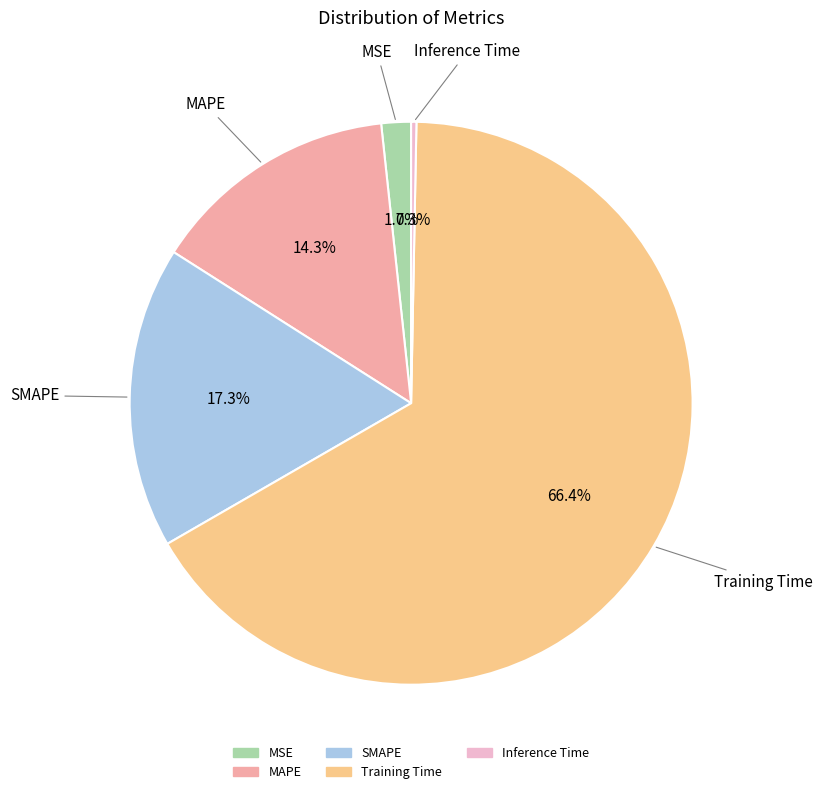

Which slice is the largest?

Training Time